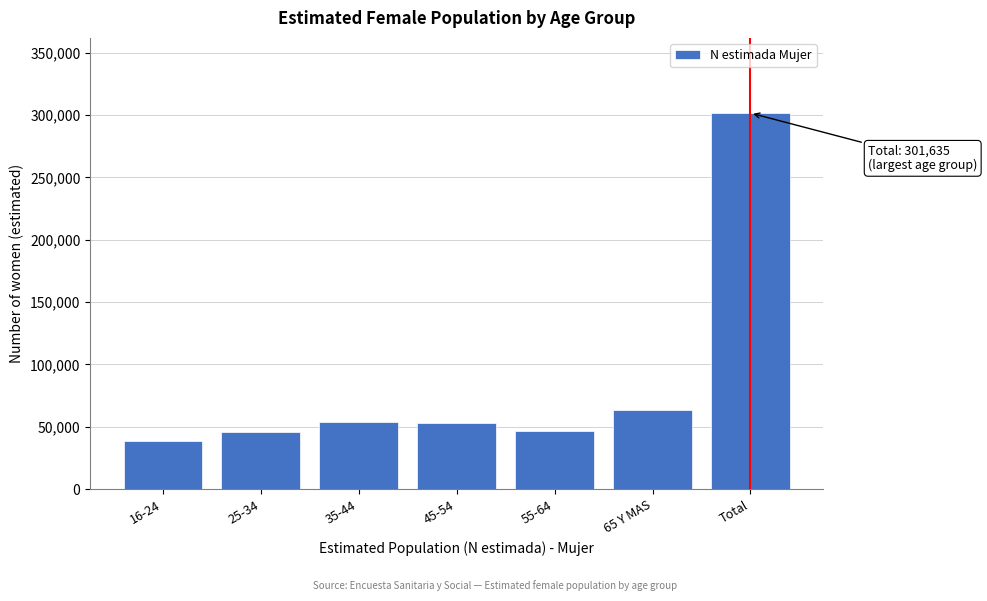

What is the sum of the values at Total and 55-64?

348071